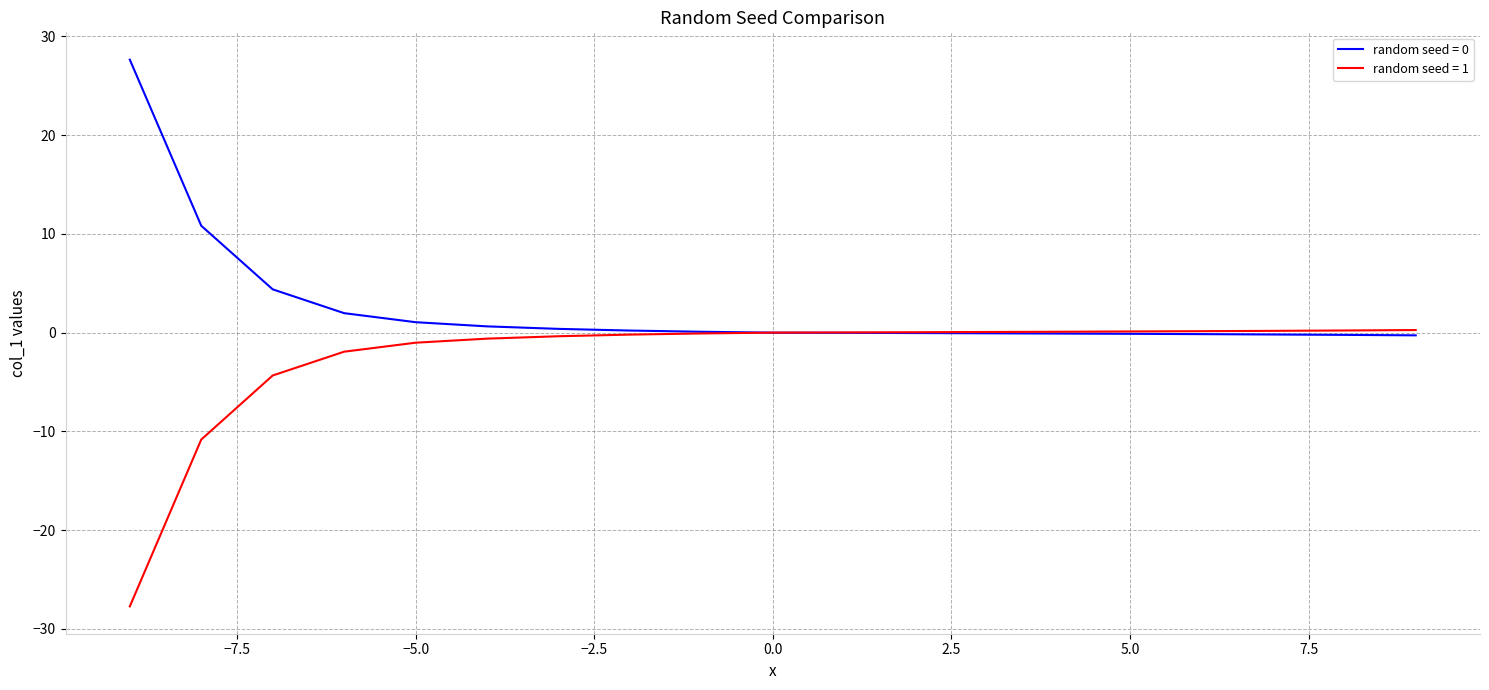

What is the smallest value displayed?

-27.7